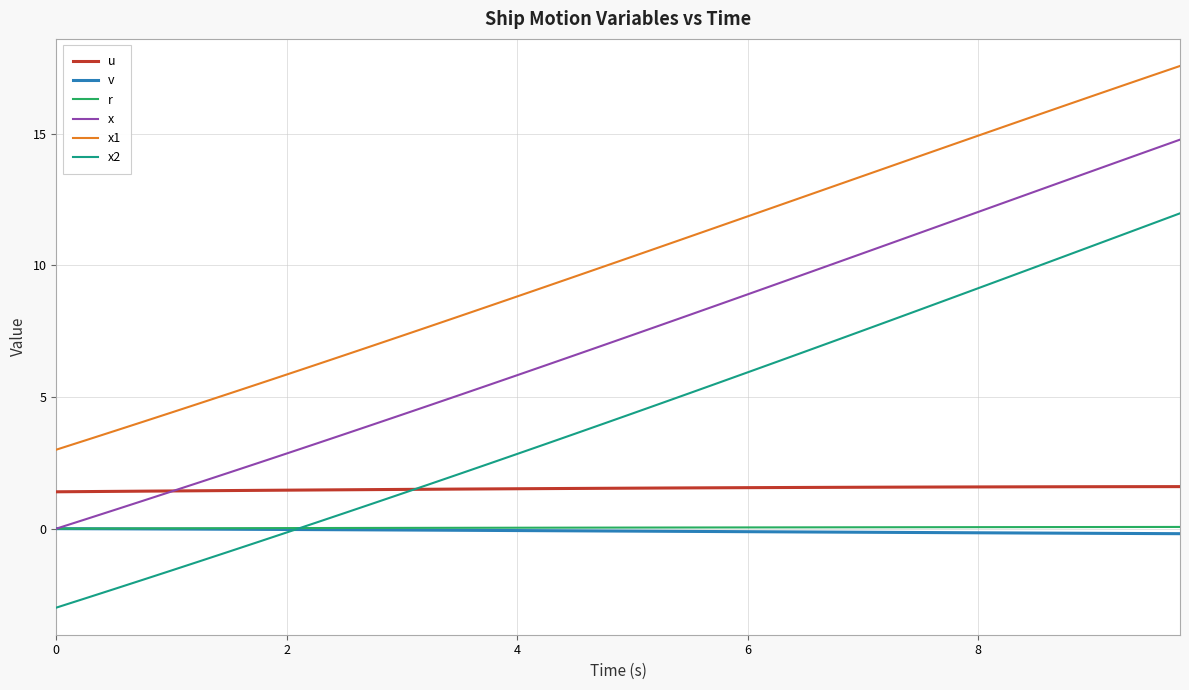

Does the chart have visible grid lines?

Yes